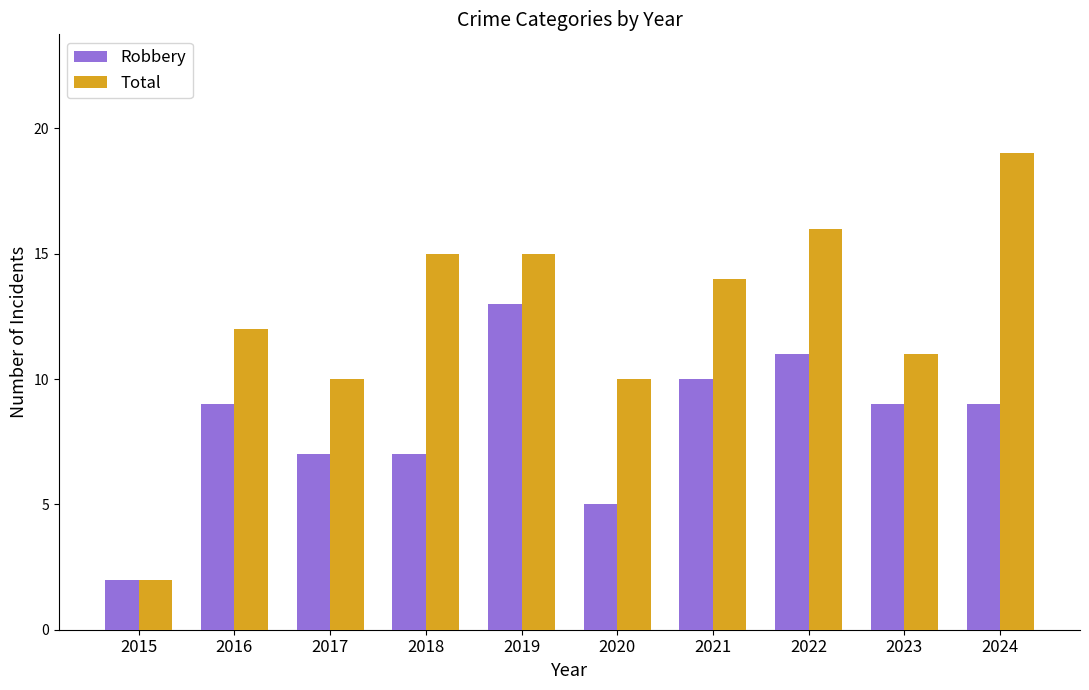

Reading right to left, transcribe all the data shown in this chart.

Robbery: 9	9	11	10	5	13	7	7	9	2
Total: 19	11	16	14	10	15	15	10	12	2